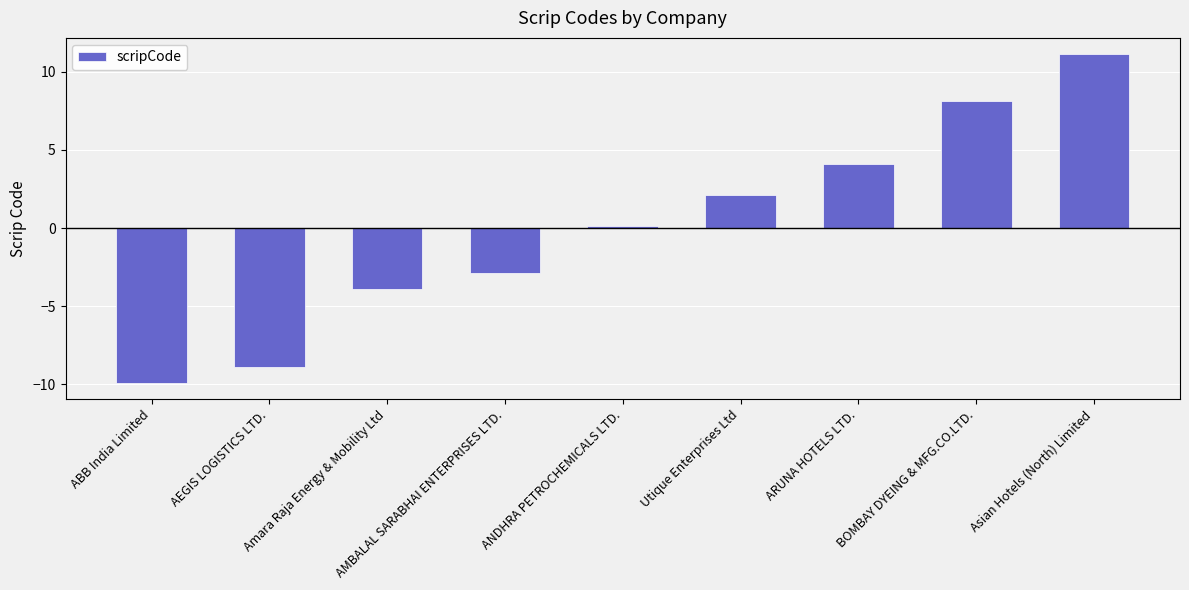

How many categories are shown in the chart?

9